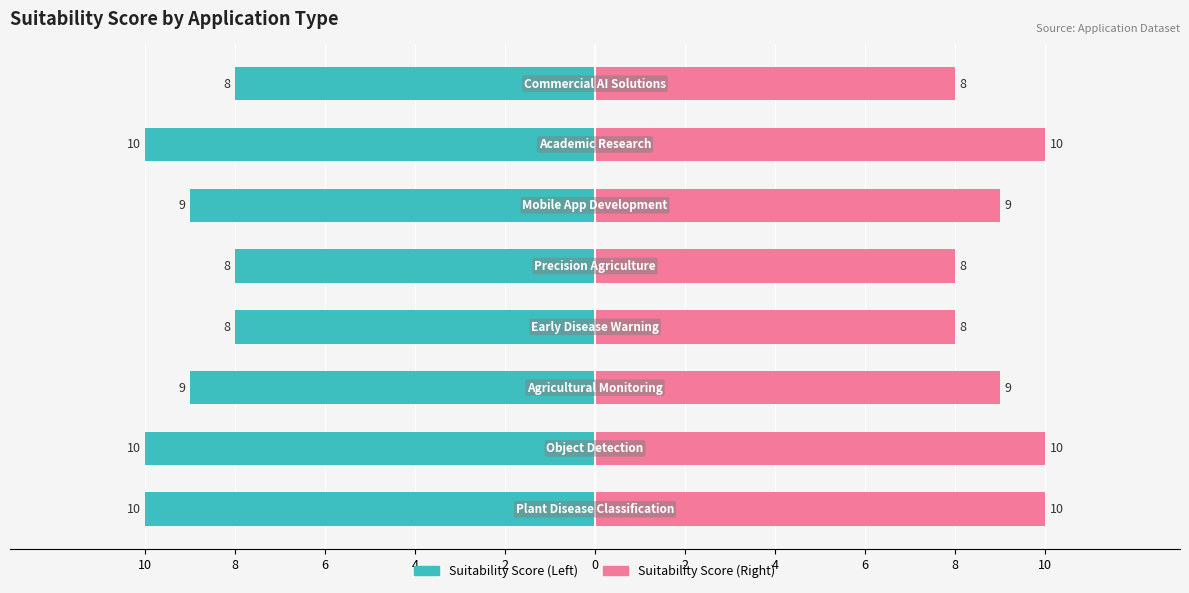

What value does the data have at Commercial AI Solutions?

8